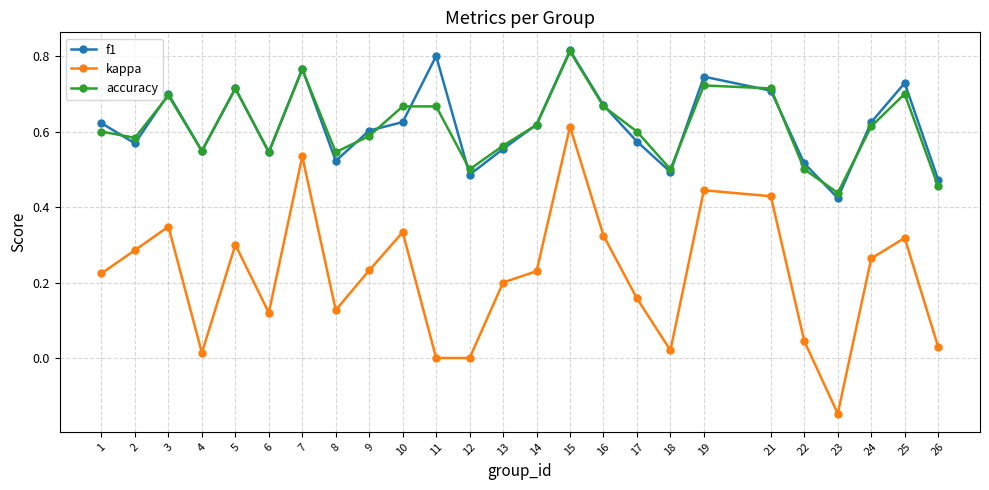

How many categories are shown in the chart?

25